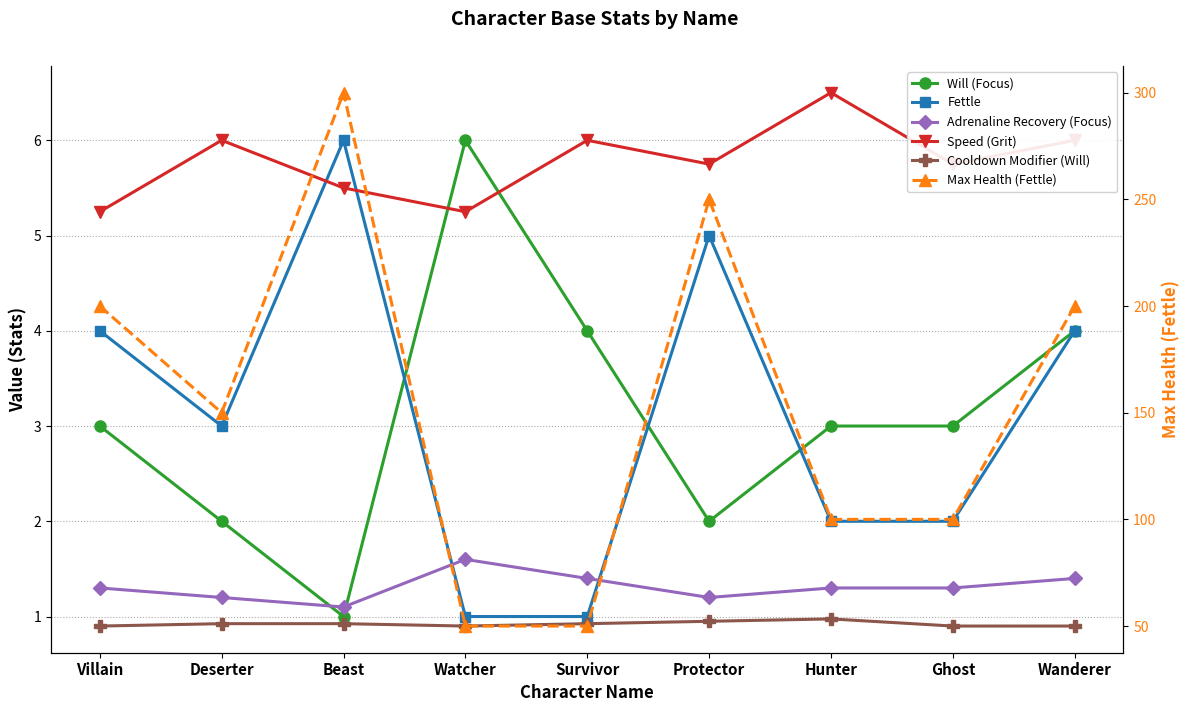

At how many categories does at least one series exceed 185?

4